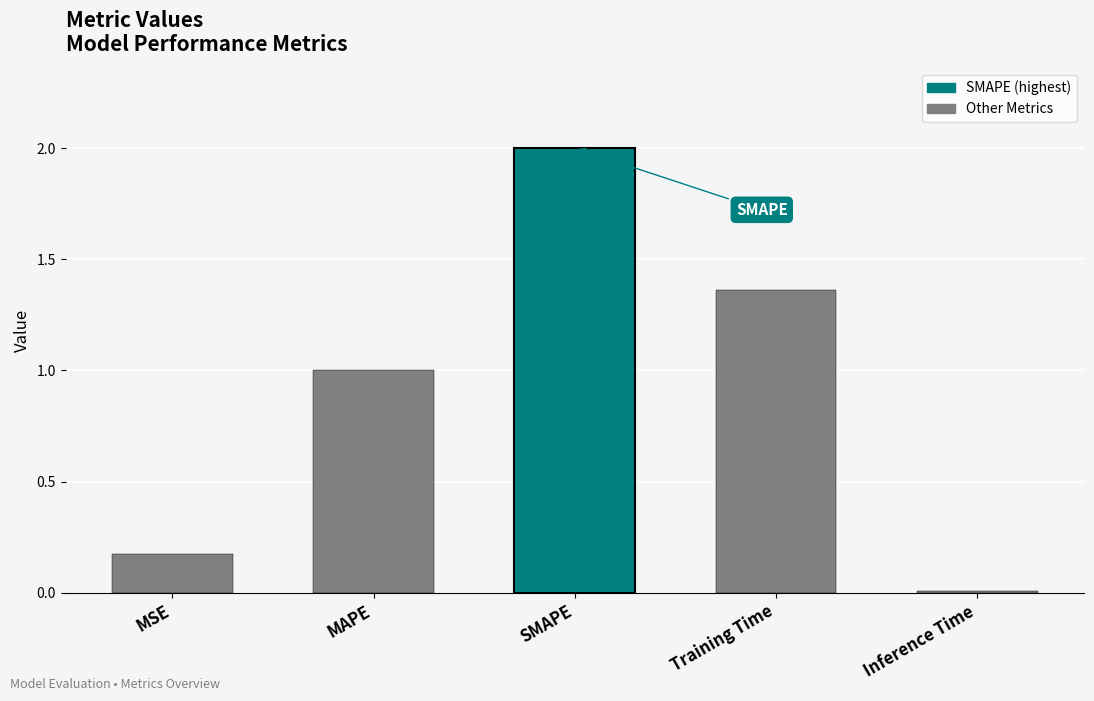

What is the sum of all values?

4.5